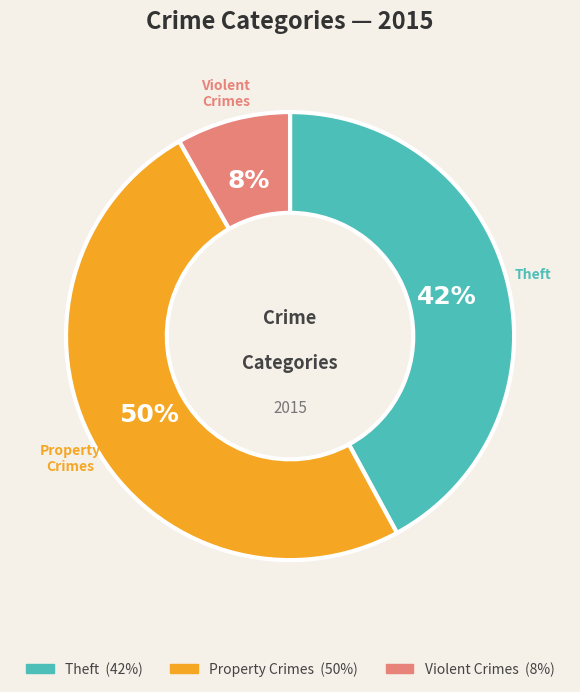

To the nearest percent, what is the average slice percentage?

33%